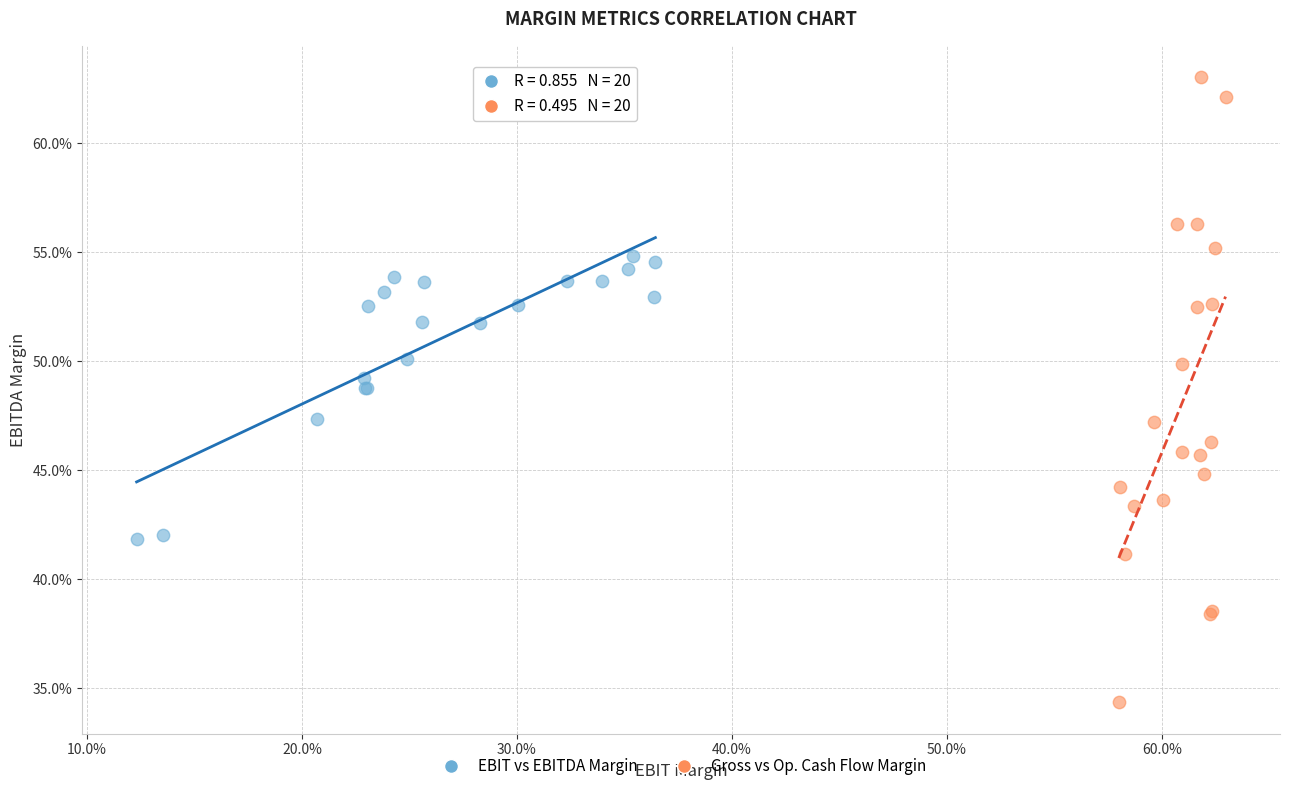

Which series reaches the minimum Y coordinate?

Gross vs Op. Cash Flow Margin